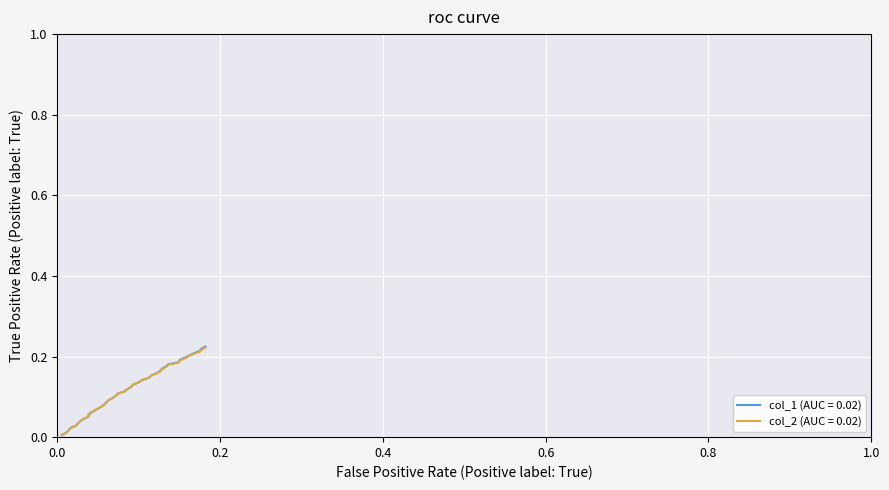

Which series has the largest range (max minus min)?

col_1 (AUC = 0.02)